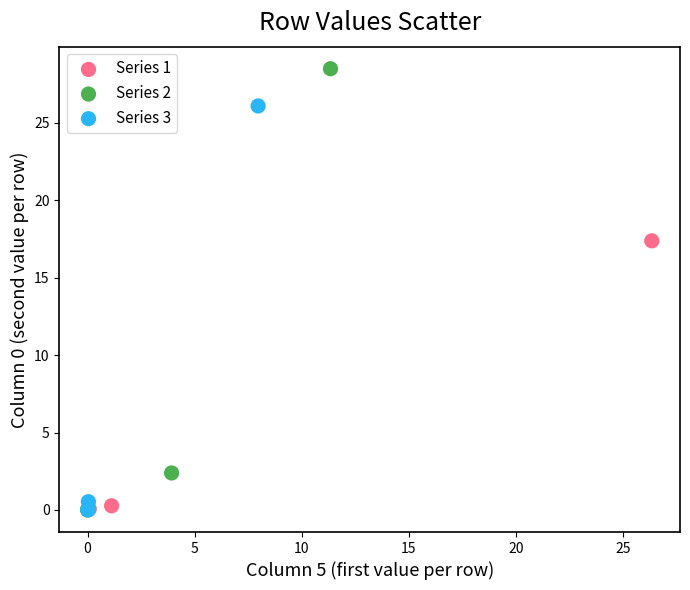

Which series has the largest Y range (max minus min)?

Series 2